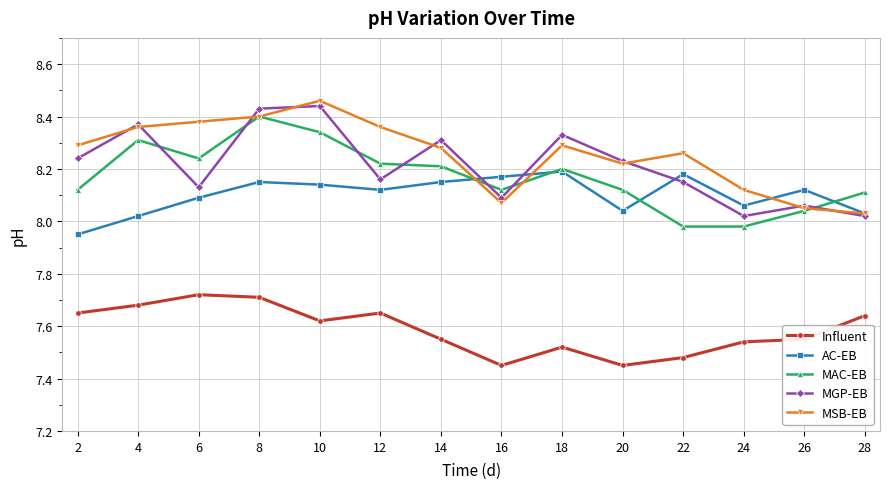

True or false: Influent has a value of 10.7 at 12.

False